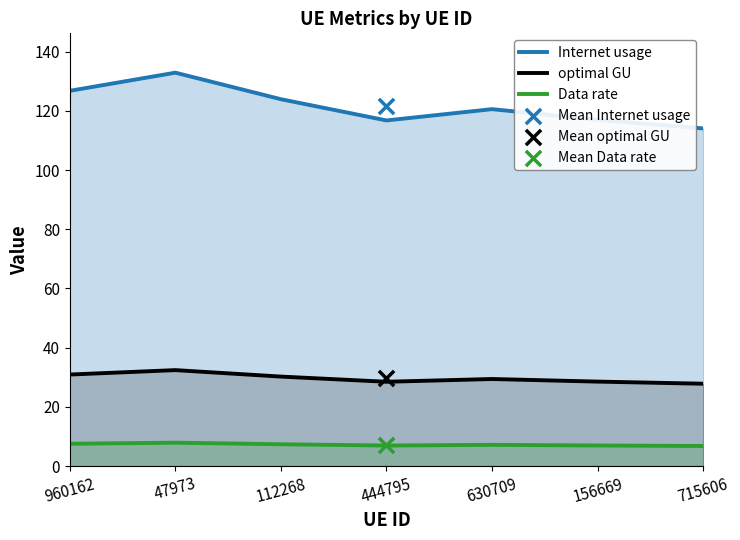

Which series has the widest spread of Y values?

Internet usage